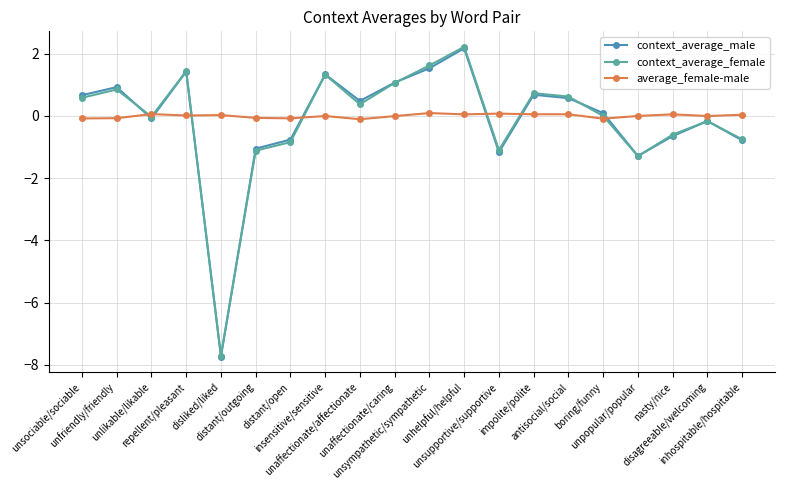

At which label does average_female-male first exceed 0?

unlikable/likable